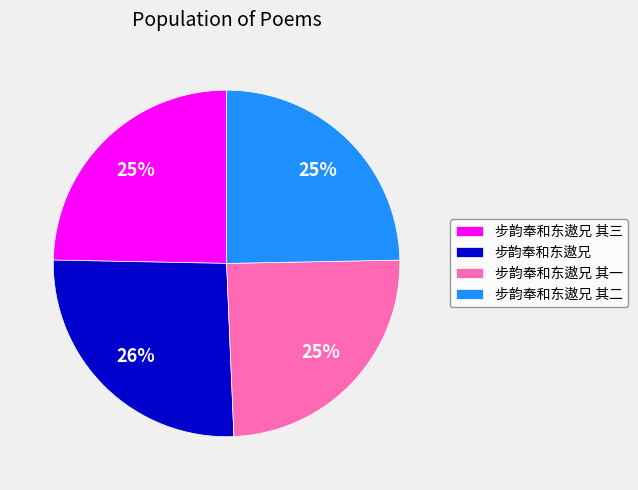

How many segments does this pie chart have?

4